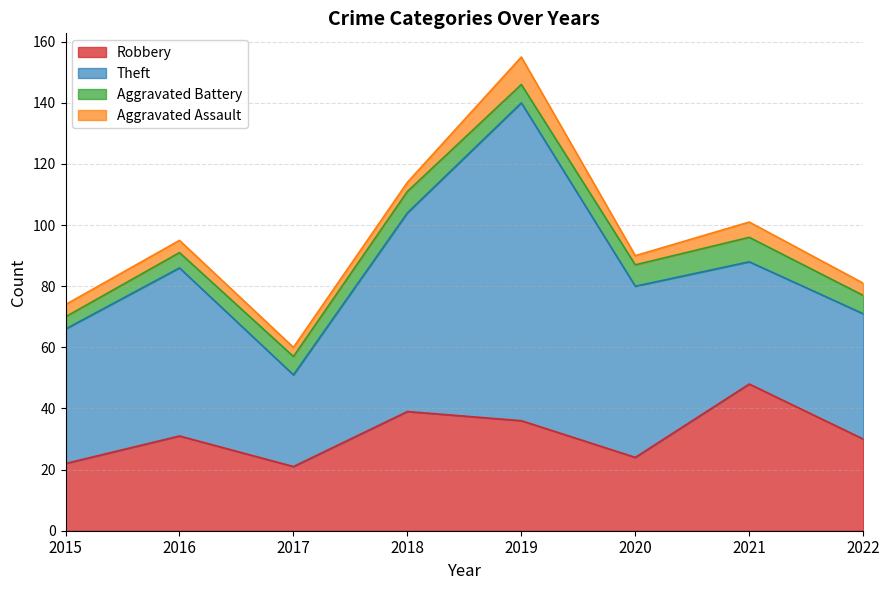

True or false: Robbery has a value of 24 at 2020.

True